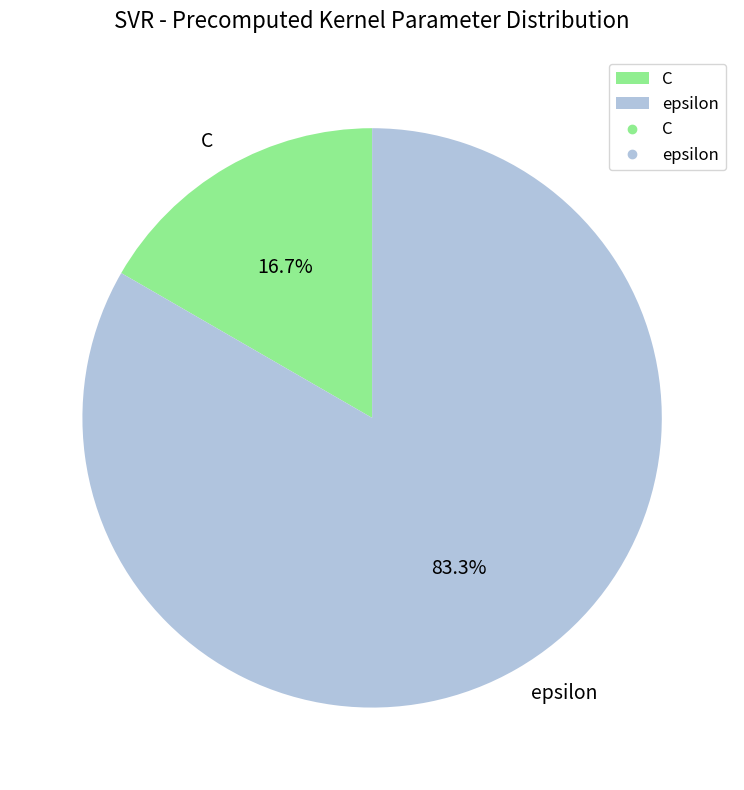

Which slice is the largest?

epsilon